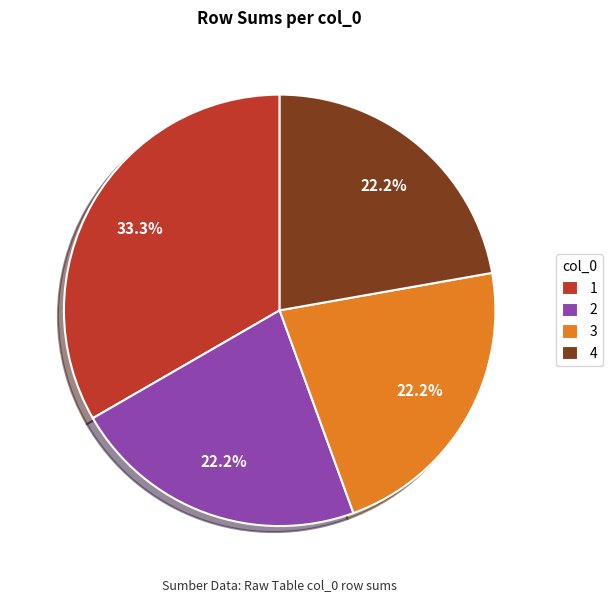

What is the ratio of the value at 3 to the value at 4?

1.0